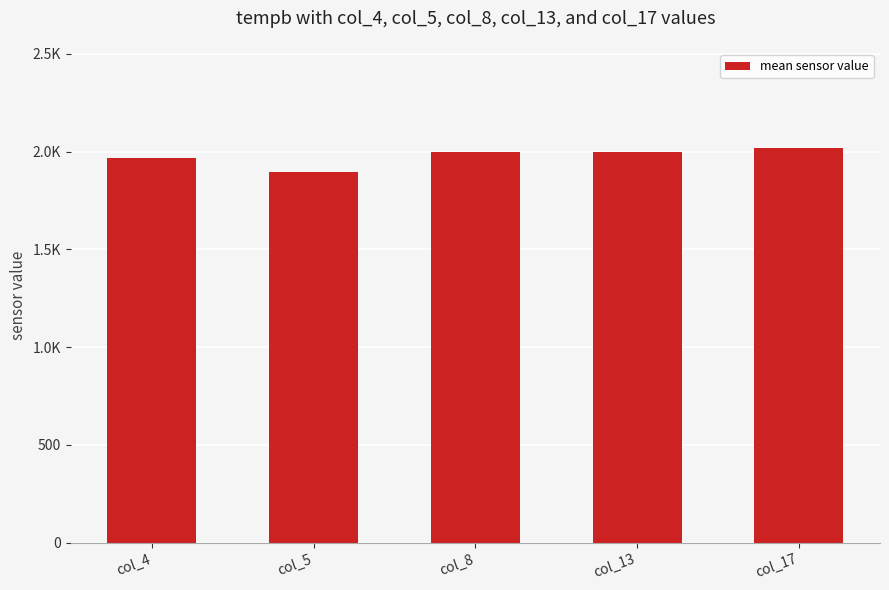

Are the bars horizontal?

No